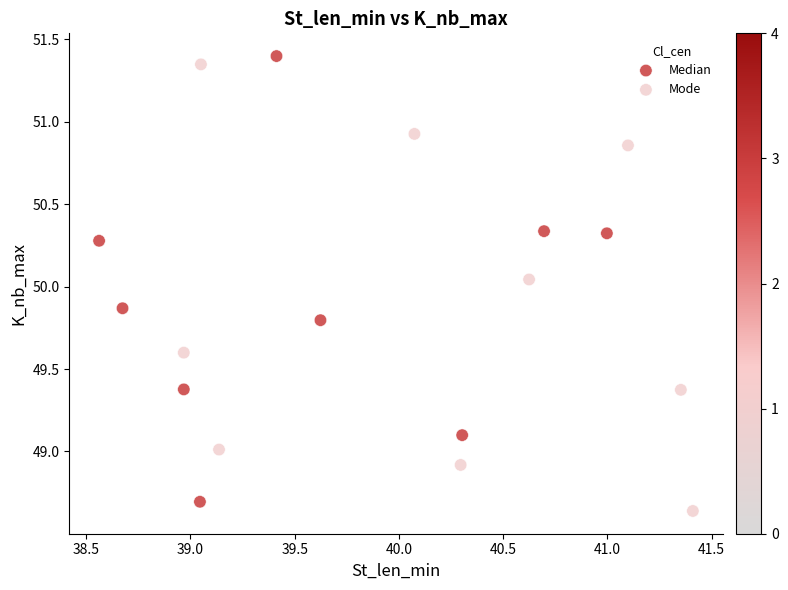

Which series reaches the maximum Y coordinate?

Median